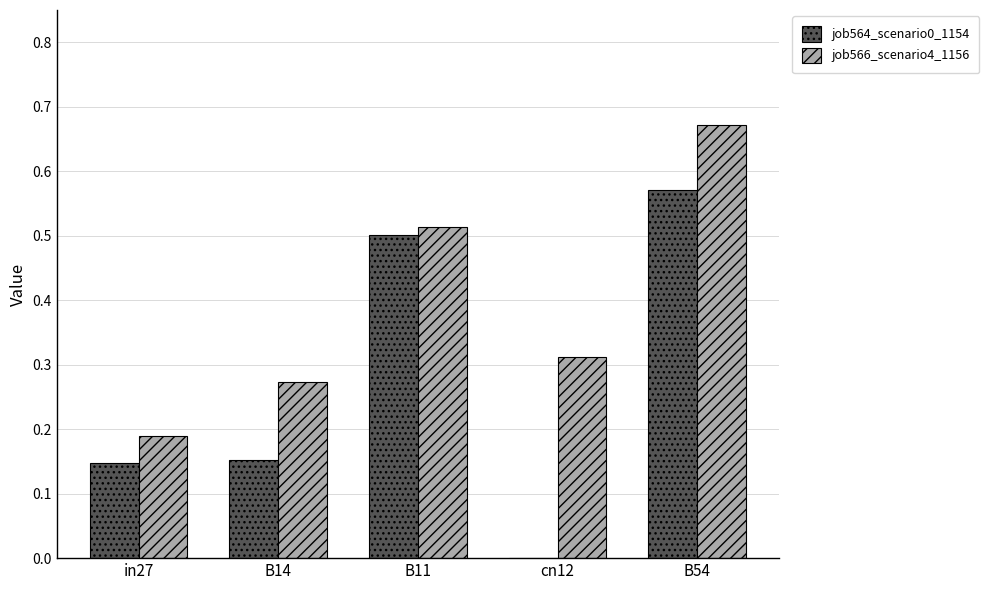

The value of job564_scenario0_1154 at cn12 is 0.2. True or false?

False